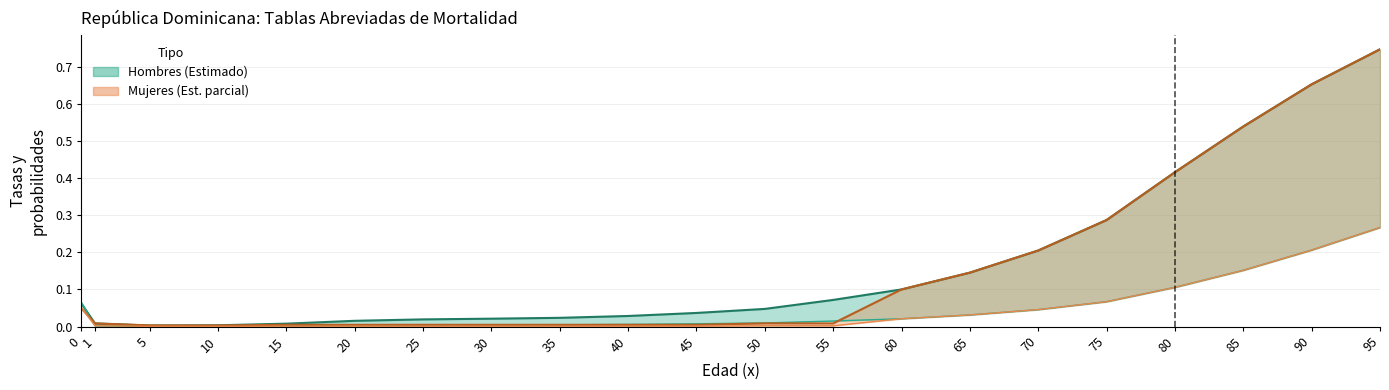

What is the difference between the second highest and minimum values in the Hombres q(x,n) series?

0.7